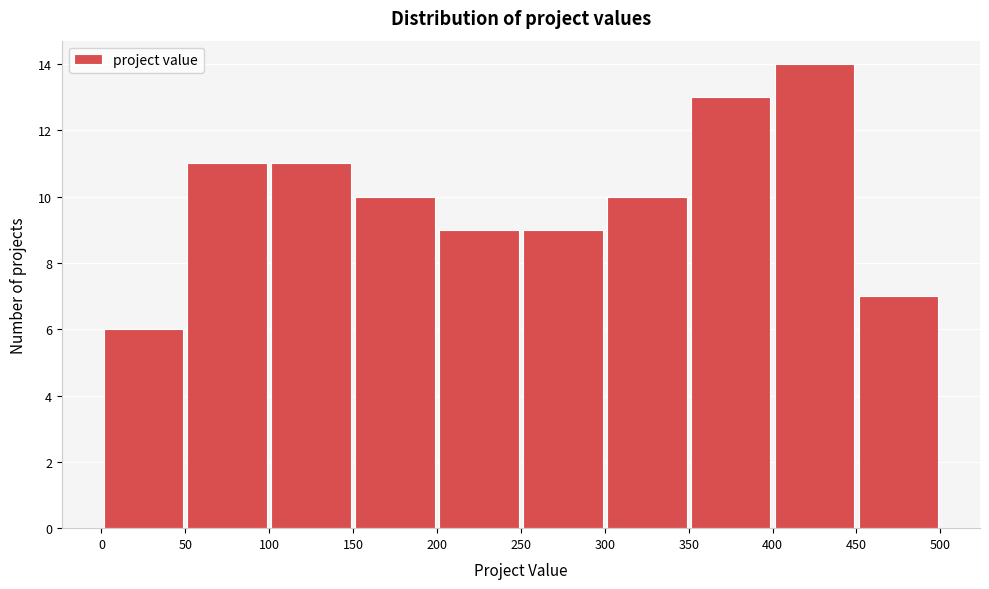

Reading left to right, transcribe this chart: for each bar, give the range it covers on the x-axis and its height. The values are not printed on the chart, so give them approximately, as read against the axis.

0 to 50: 6
50 to 100: 11
100 to 150: 11
150 to 200: 10
200 to 250: 9
250 to 300: 9
300 to 350: 10
350 to 400: 13
400 to 450: 14
450 to 500: 7